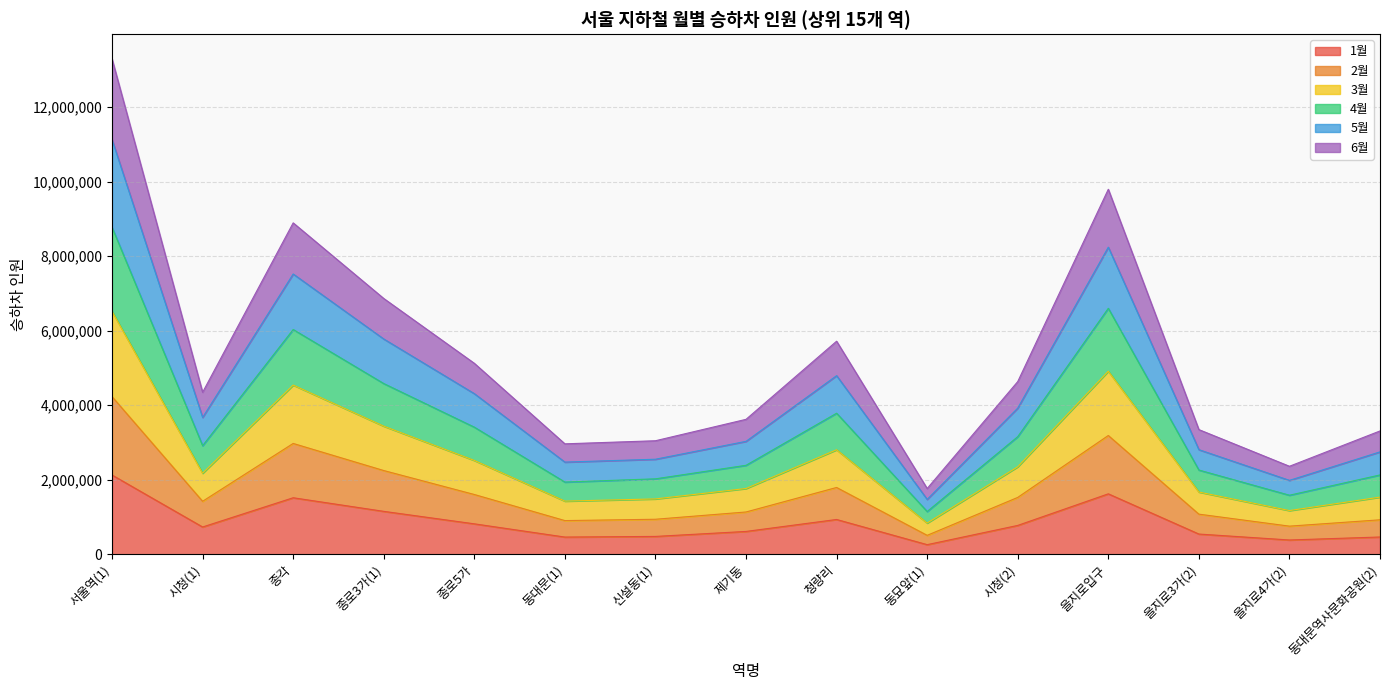

Where is the first local minimum for 2월?

시청(1)